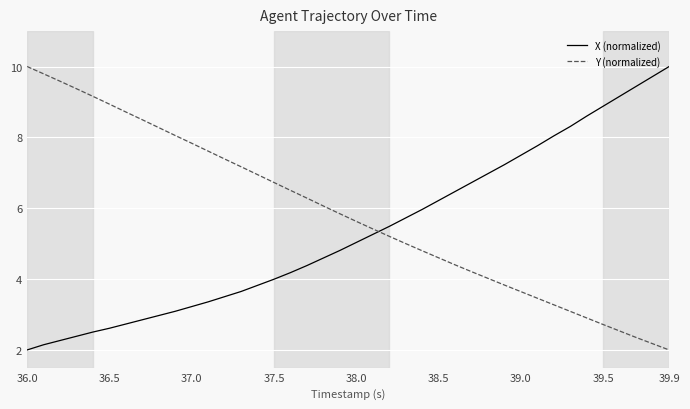

What is the minimum value for Y (normalized)?

2.0